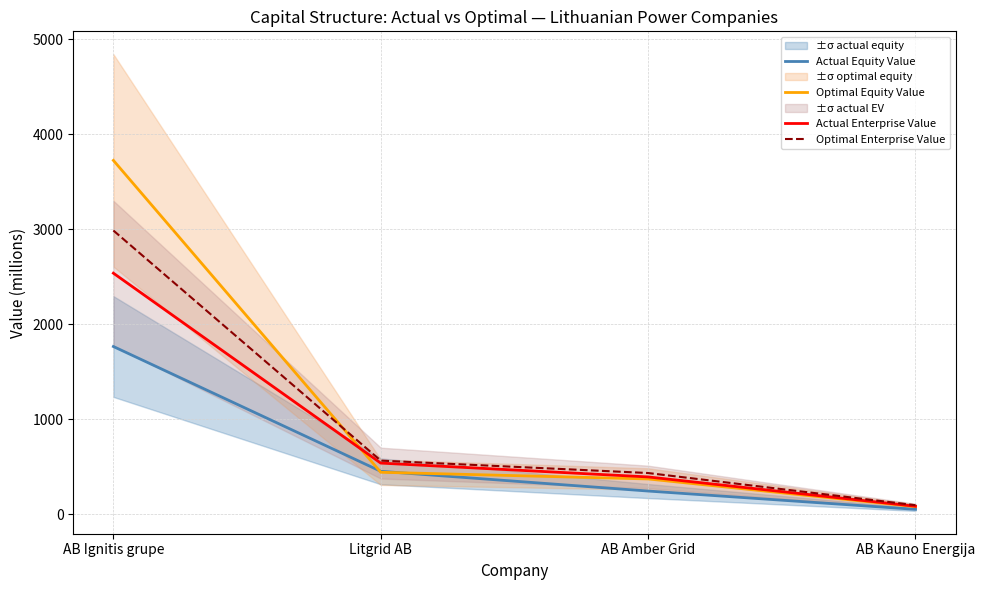

What is the label of the 4th point from the right?

AB Ignitis grupe